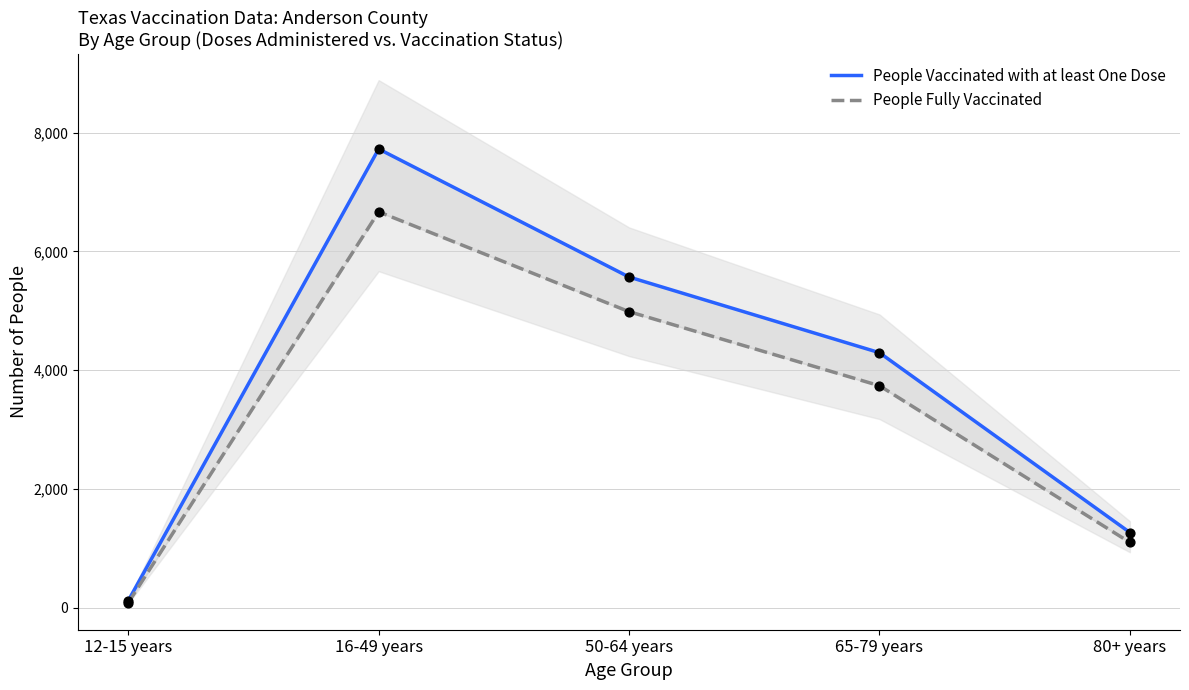

What is the total value across all series at 50-64 years?

10553